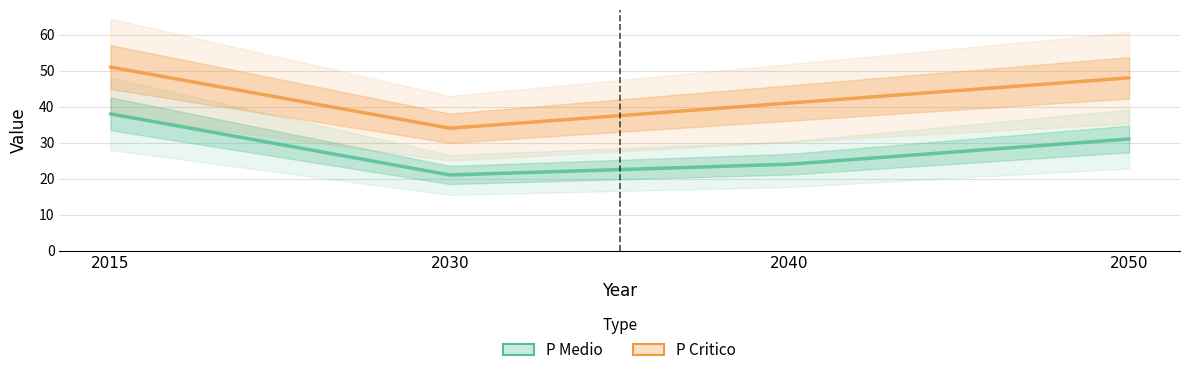

What is the value of the P Critico point at the 3rd from the left?

41